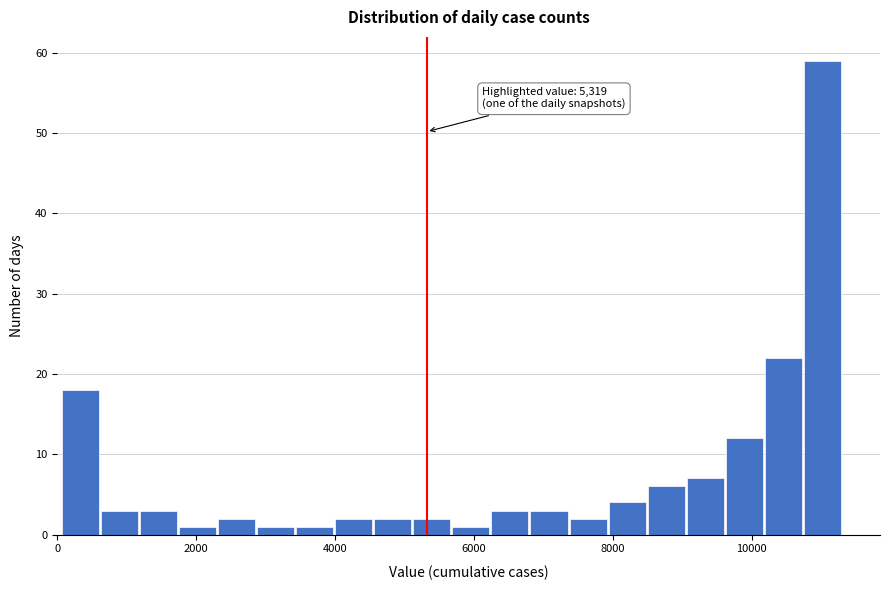

Around what value on the x-axis is the tallest bar? Give the approximate position of its centre, as read against the axis.

11000